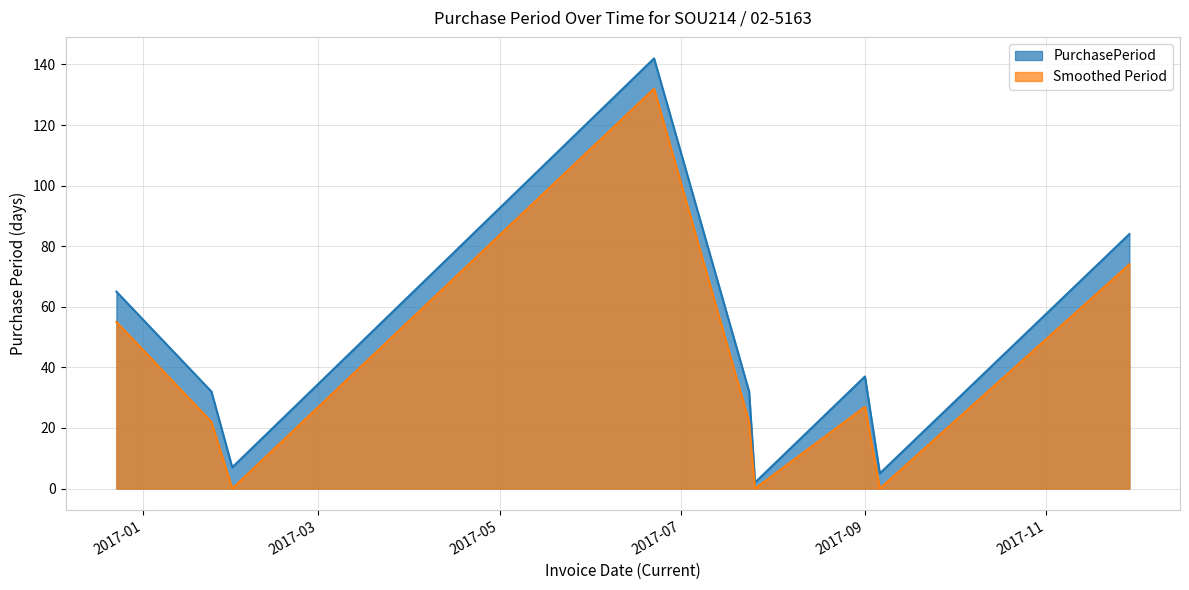

The chart shows a value of 7 at 2017-01-31. True or false?

True